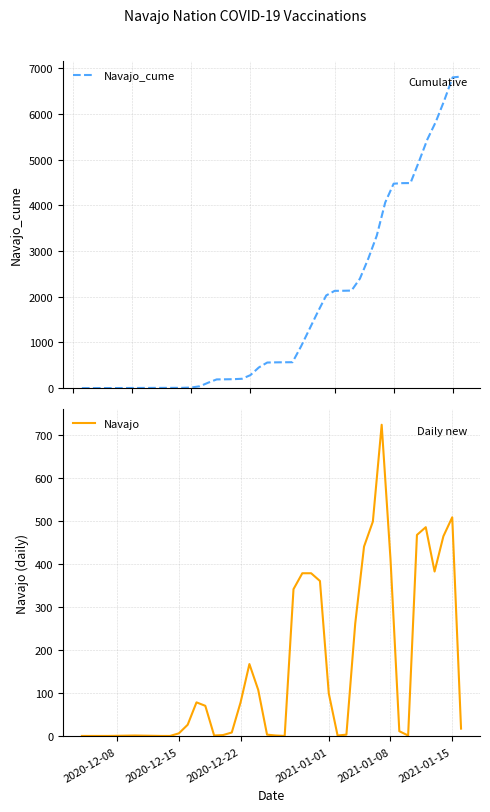

What is the difference between the second highest and minimum values in the Navajo_cume series?

6797